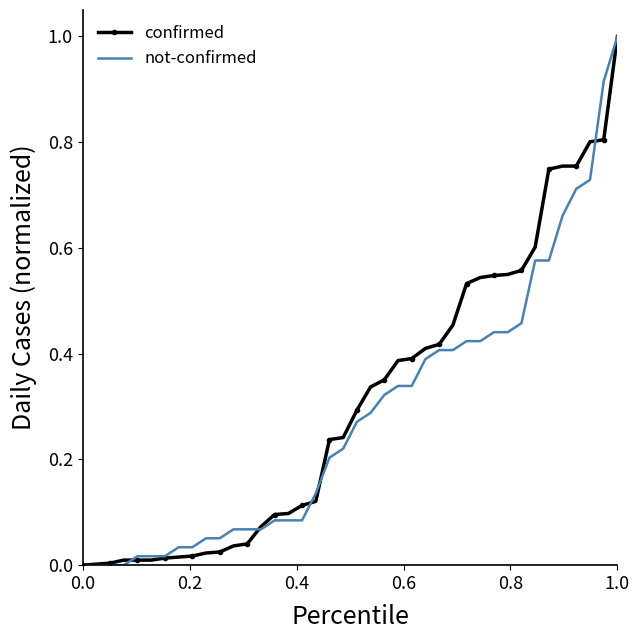

What is the maximum value for confirmed?

1.0